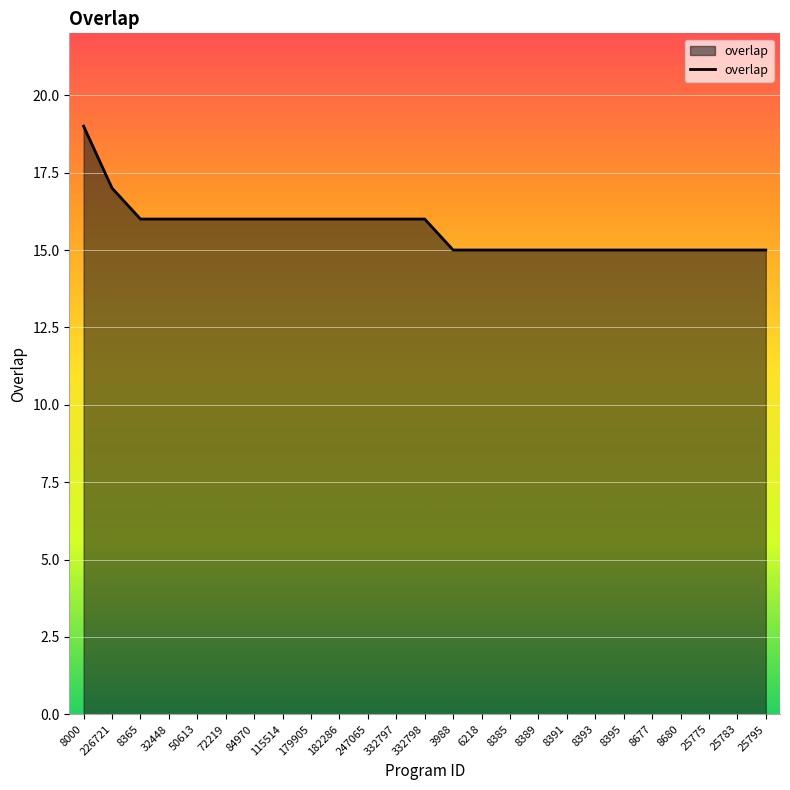

True or false: the data shows 15 at 3988.

True